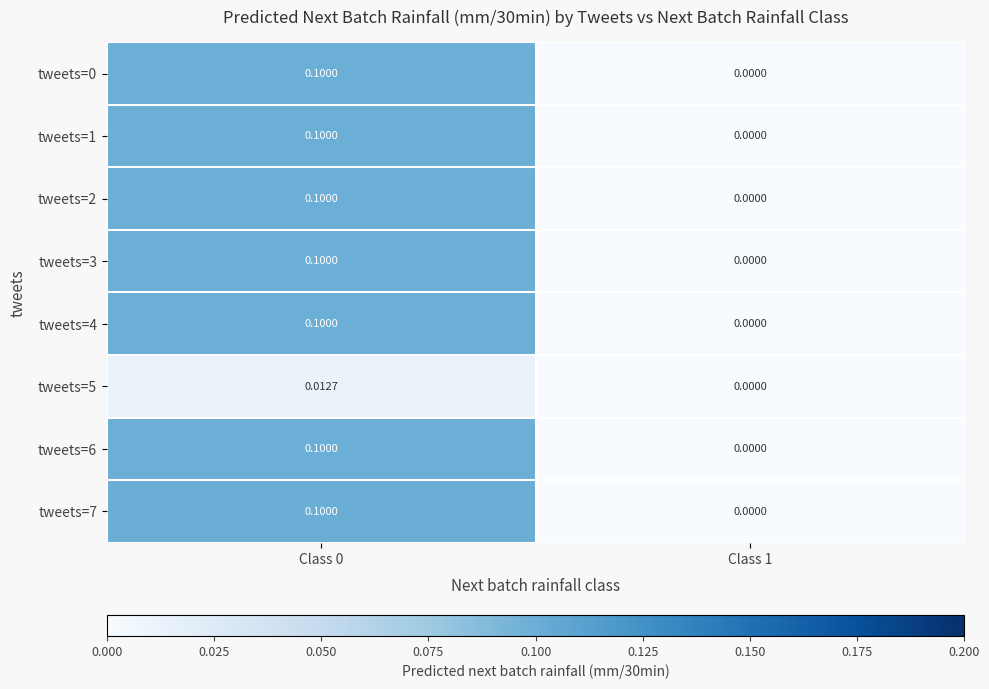

How many data points in tweets=6 are above 0?

1